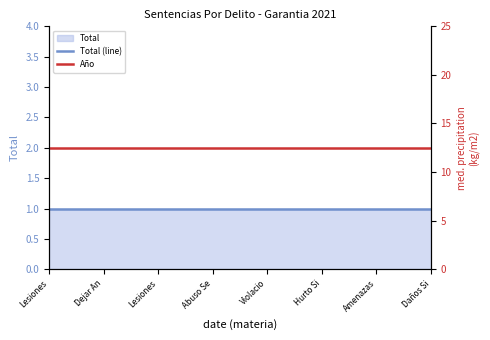

How many lines are shown in the chart?

2